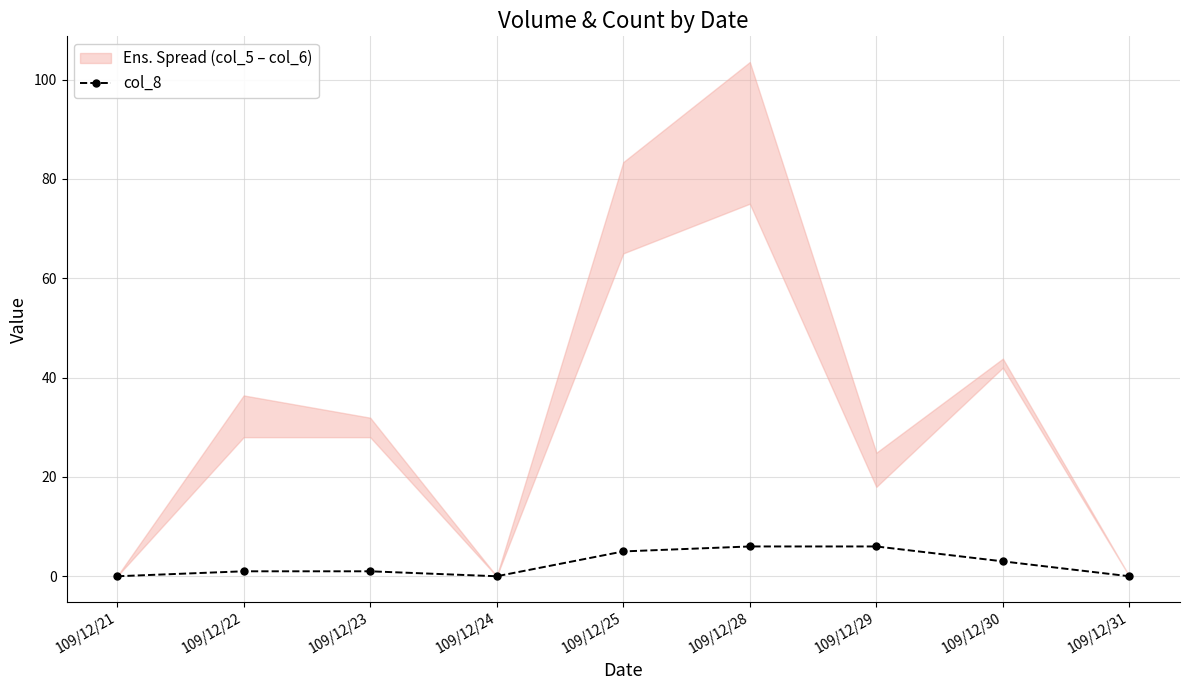

Which has a higher value, 109/12/23 or 109/12/21?

109/12/23